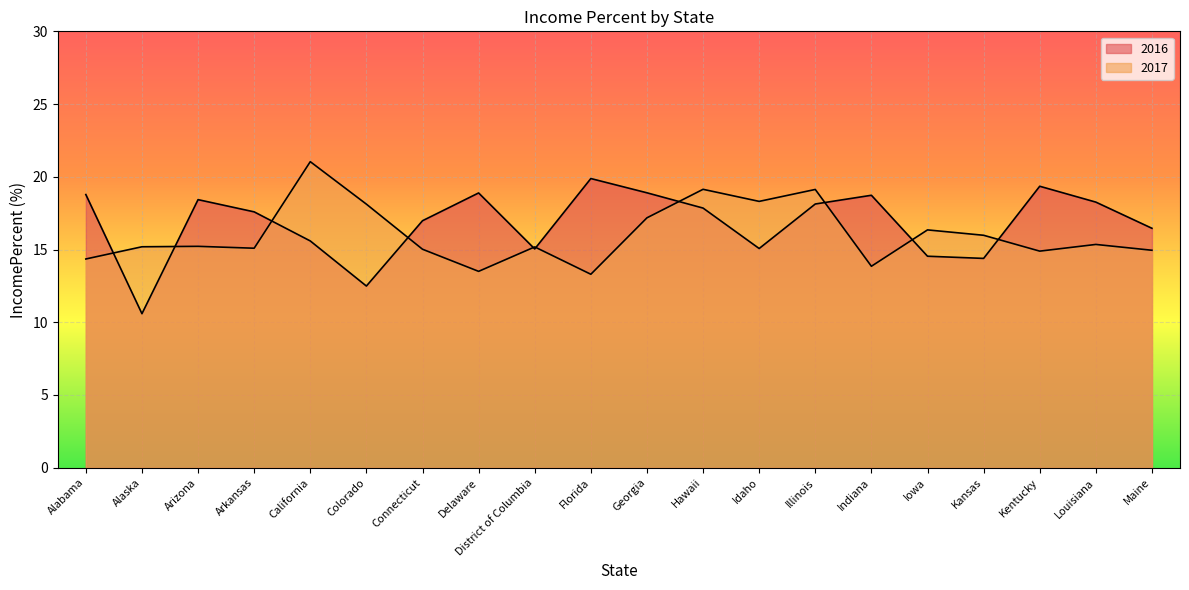

Where is the first local maximum for 2016?

Arizona